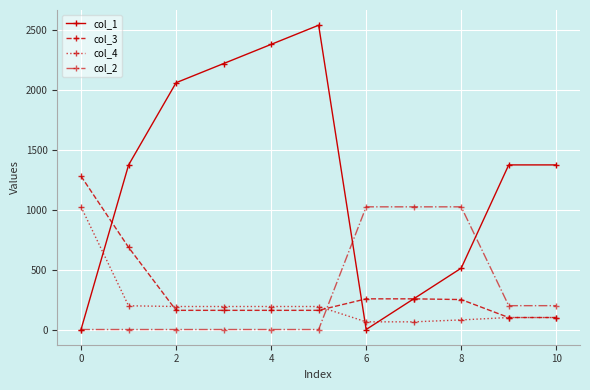

Count the number of data series in this chart.

4